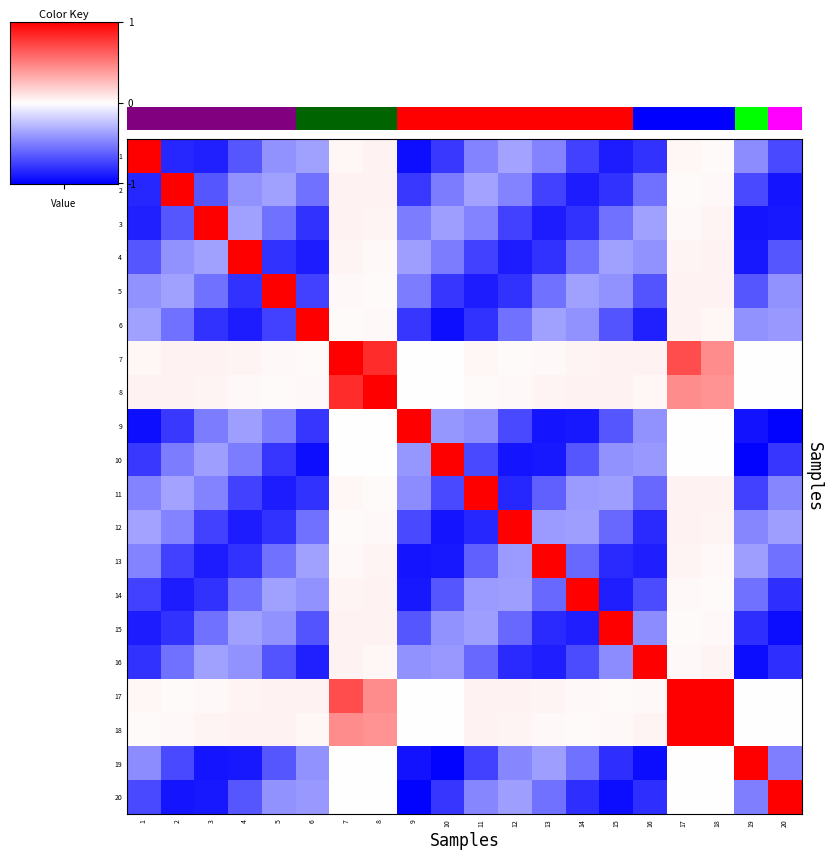

List the series in order of their peak value, lowest first.

1, 2, 3, 4, 5, 6, 7, 8, 9, 10, 11, 12, 13, 14, 15, 16, 17, 18, 19, 20